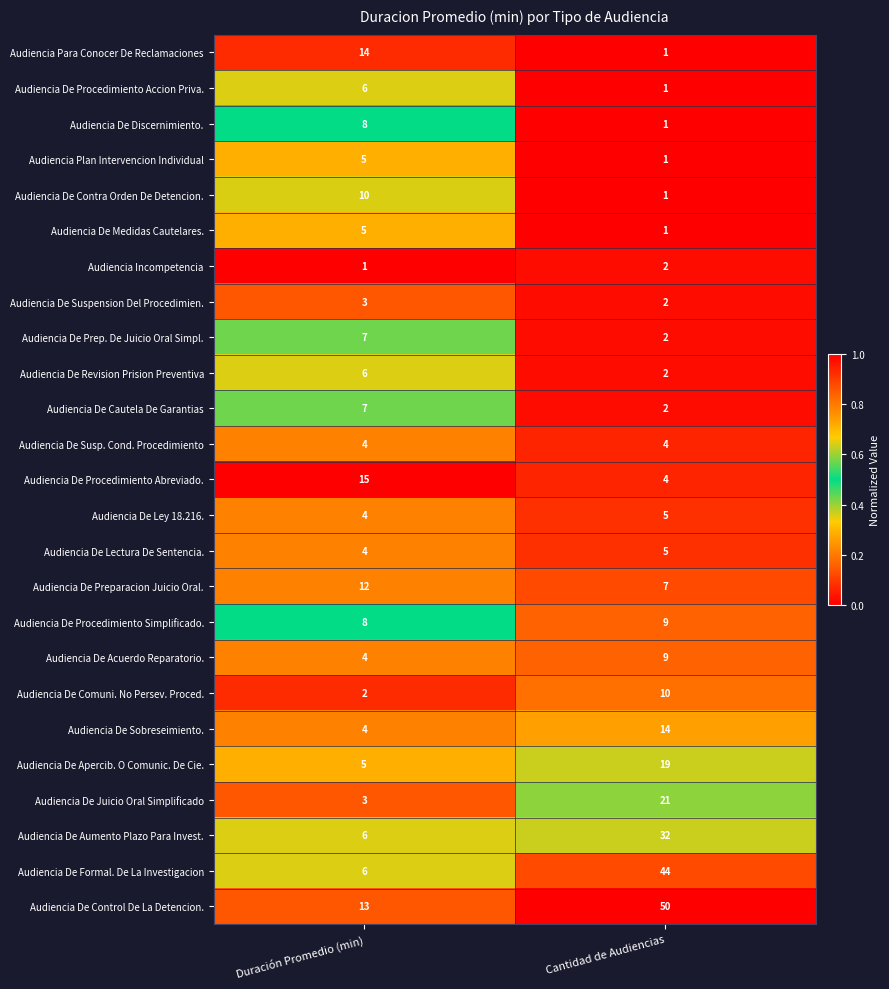

How many distinct data groups are displayed?

25